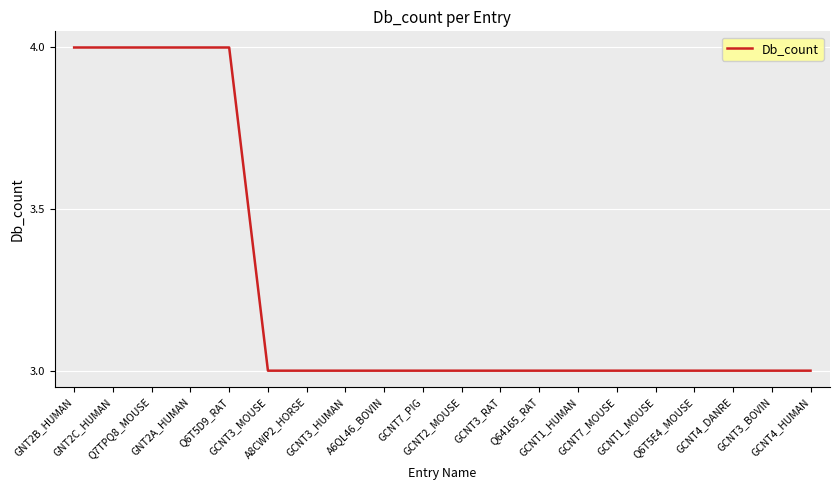

The chart shows a value of 1 at A8CWP2_HORSE. True or false?

False